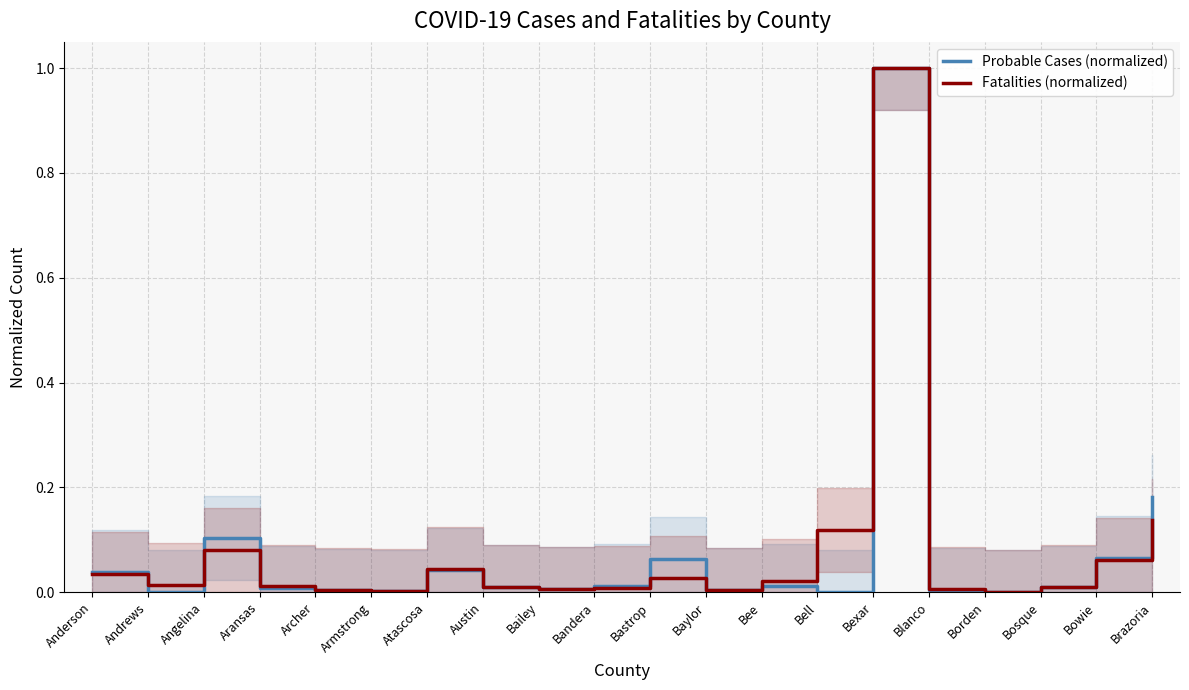

Where do Fatalities (normalized) and Probable Cases (normalized) first cross each other?

Anderson and Andrews